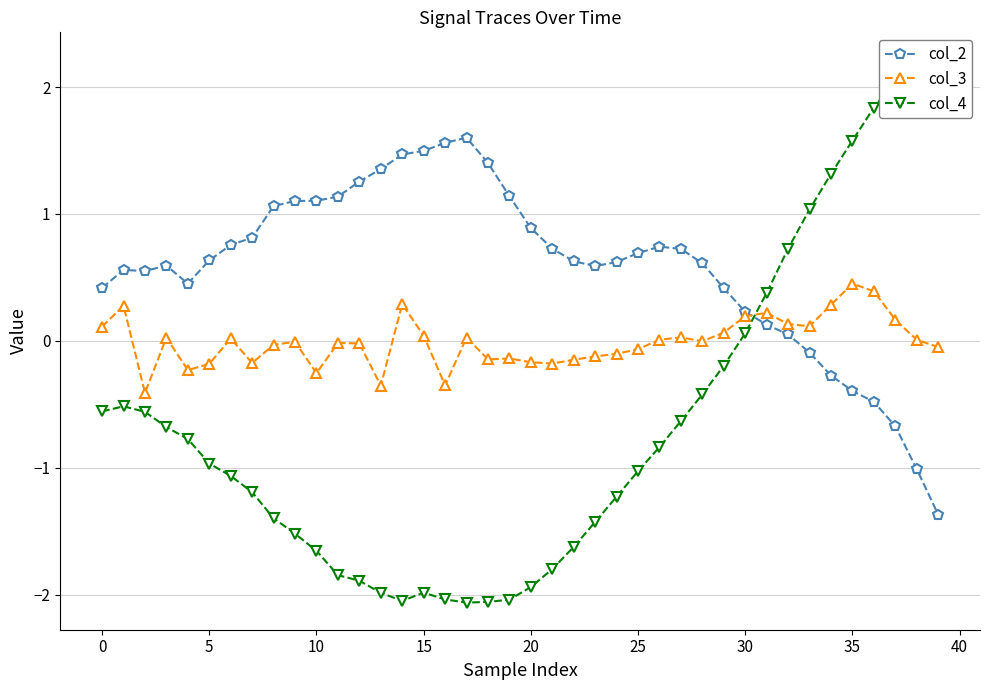

At which label is col_2 closest to 0?

32